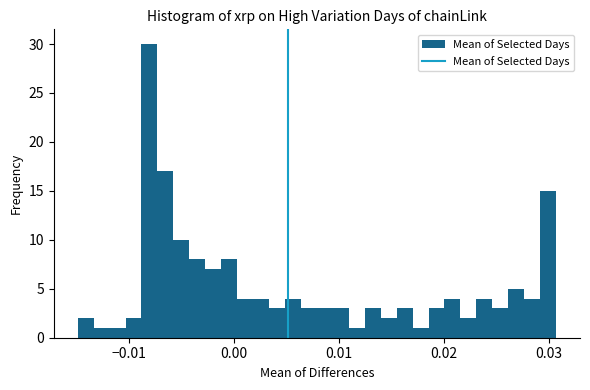

Around what value on the x-axis is the tallest bar? Give the approximate position of its centre, as read against the axis.

-0.008